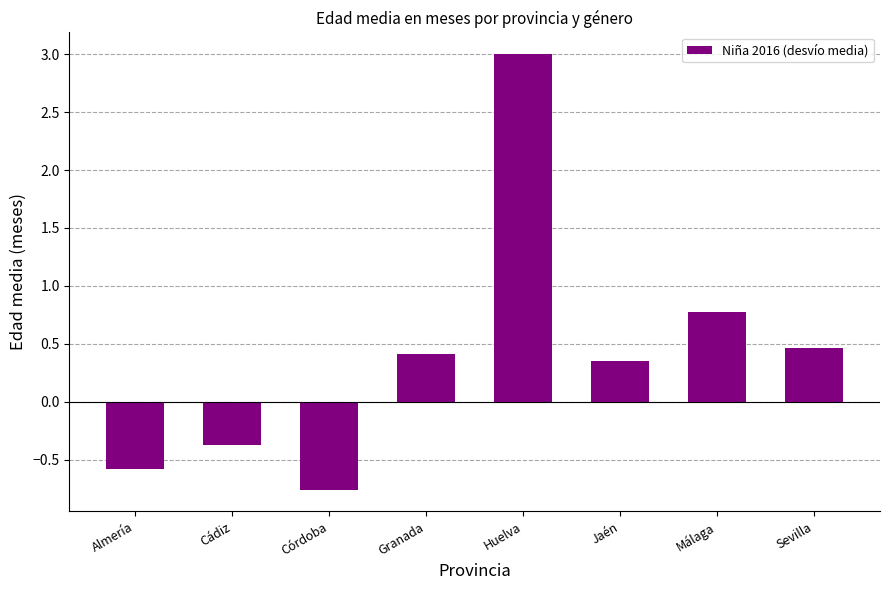

What is the sum of all values?

3.3